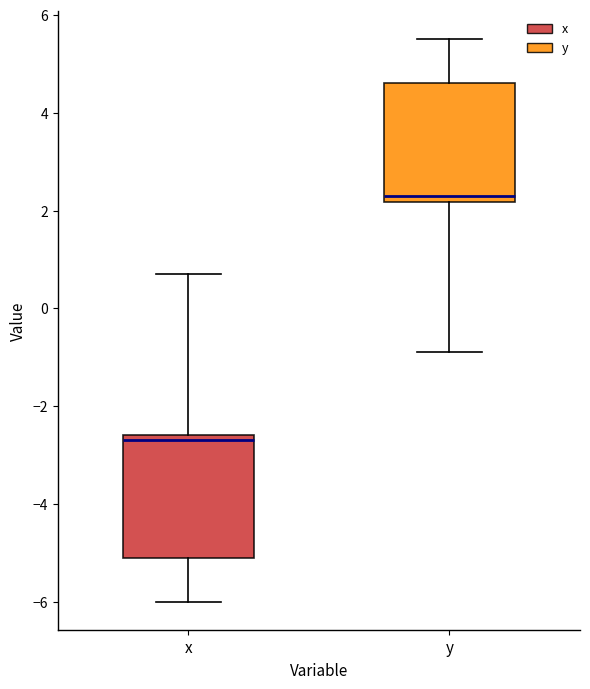

Which box's median line is the highest?

y